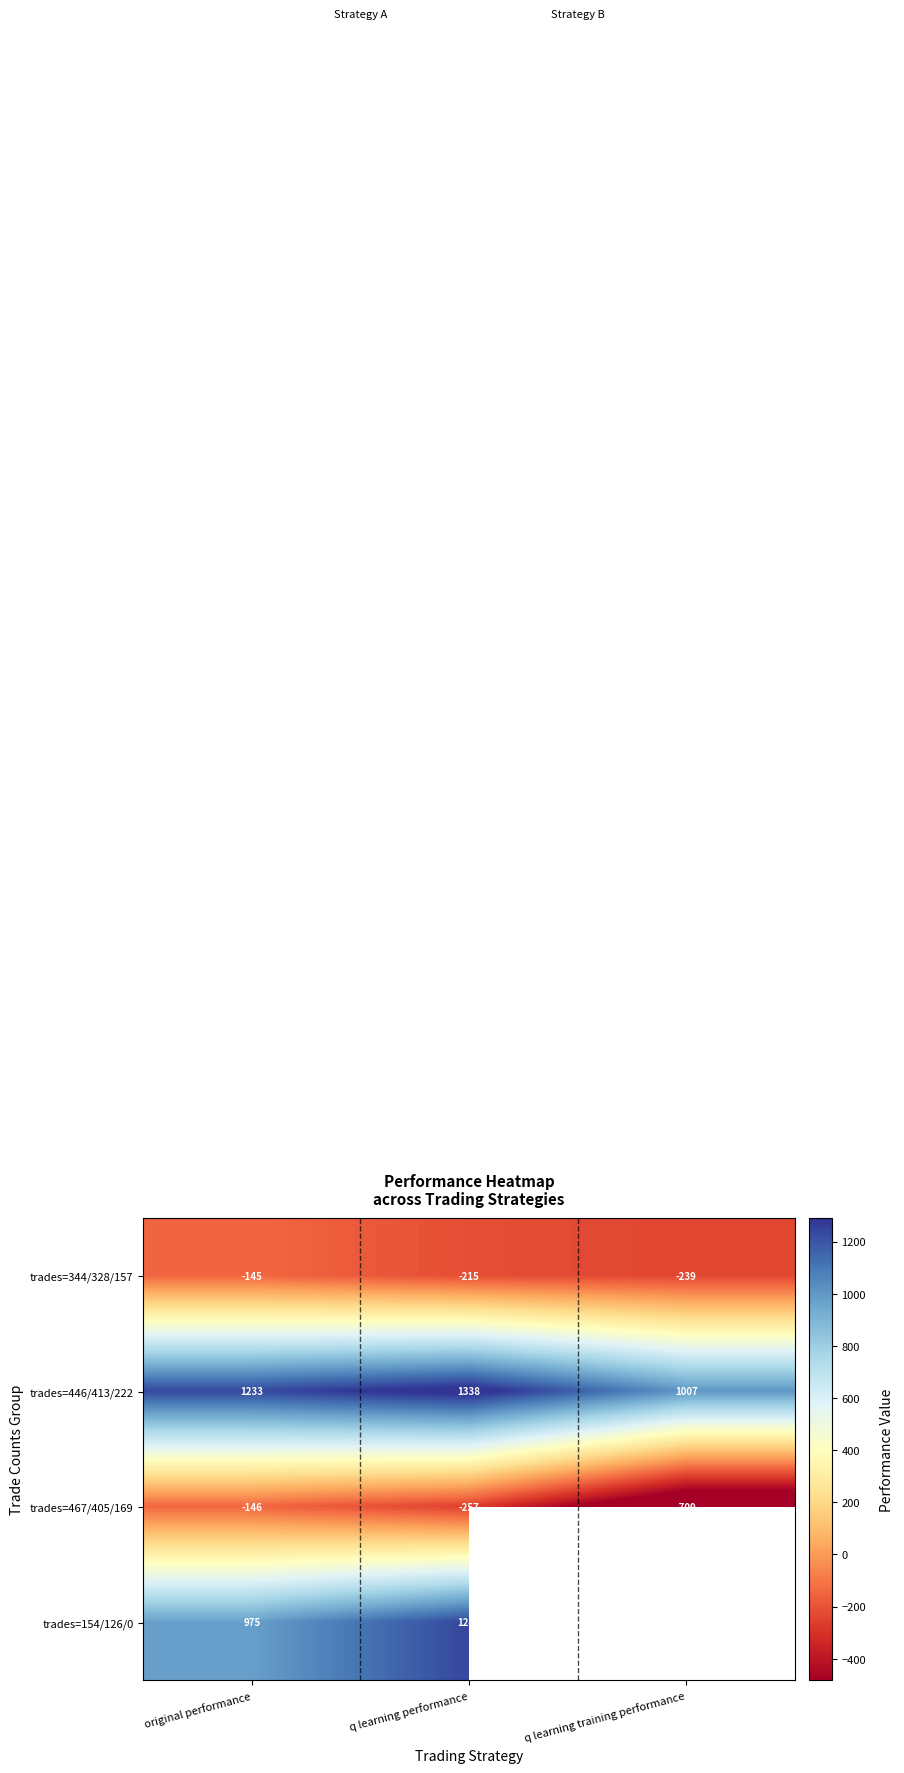

Reading left to right, extract all data points from this chart.

trades=344/328/157: original performance=-145	q learning performance=-215	q learning training performance=-239
trades=446/413/222: original performance=1233	q learning performance=1338	q learning training performance=1007
trades=467/405/169: original performance=-146	q learning performance=-257	q learning training performance=-709
trades=154/126/0: original performance=975	q learning performance=1240	q learning training performance=-50000